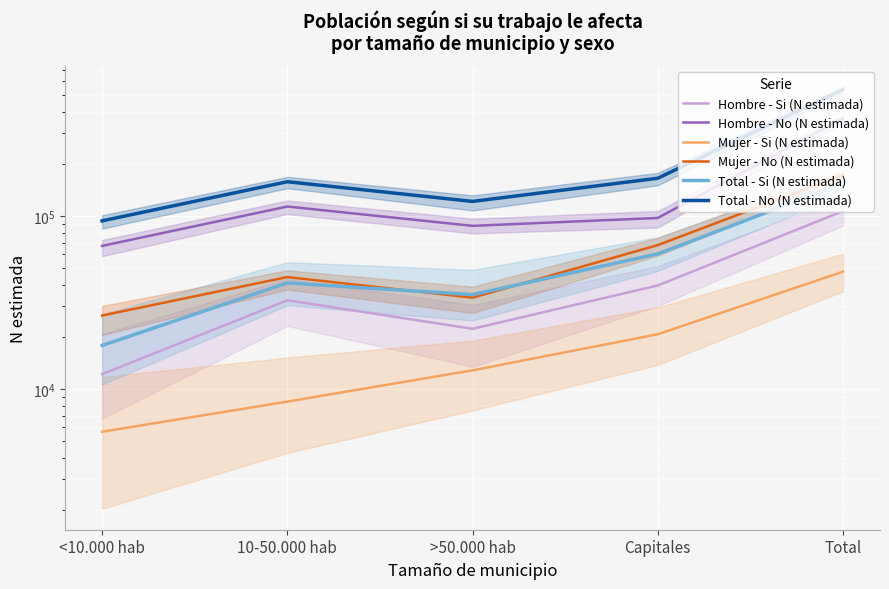

What is the highest value of the Hombre - Si (N estimada) series?

106686